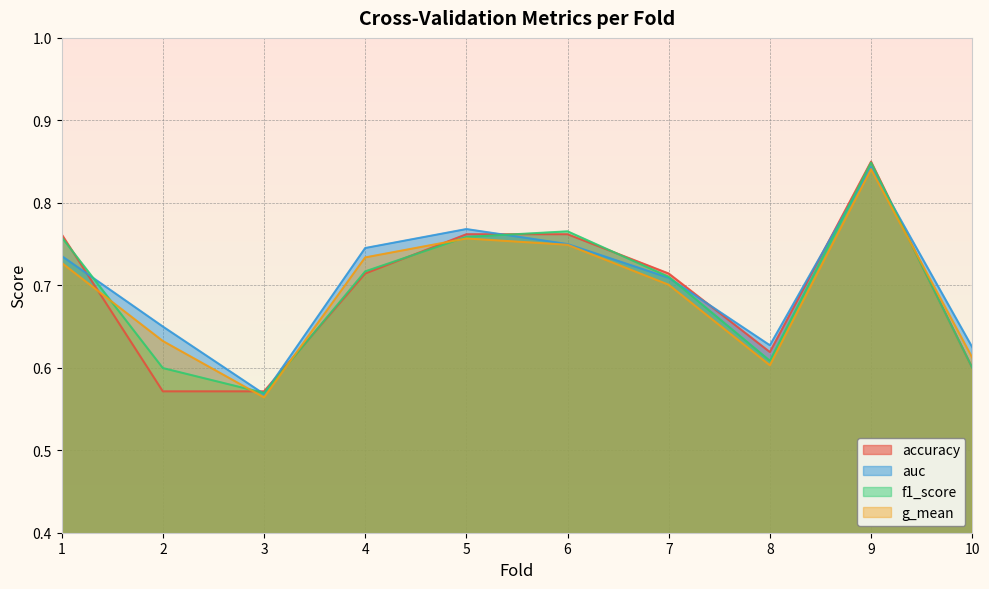

What is the minimum value shown in the chart?

0.6